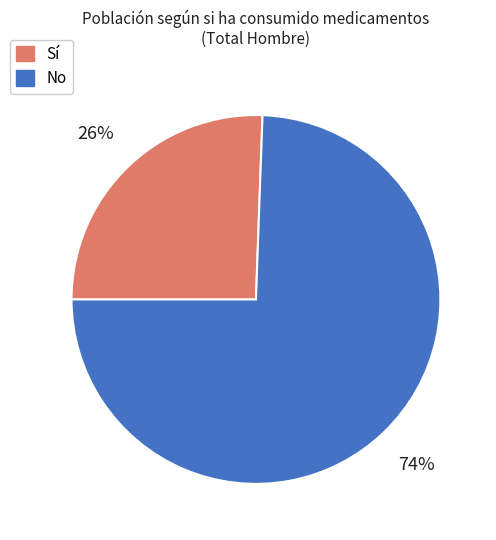

Which slice represents more than half of the pie?

No